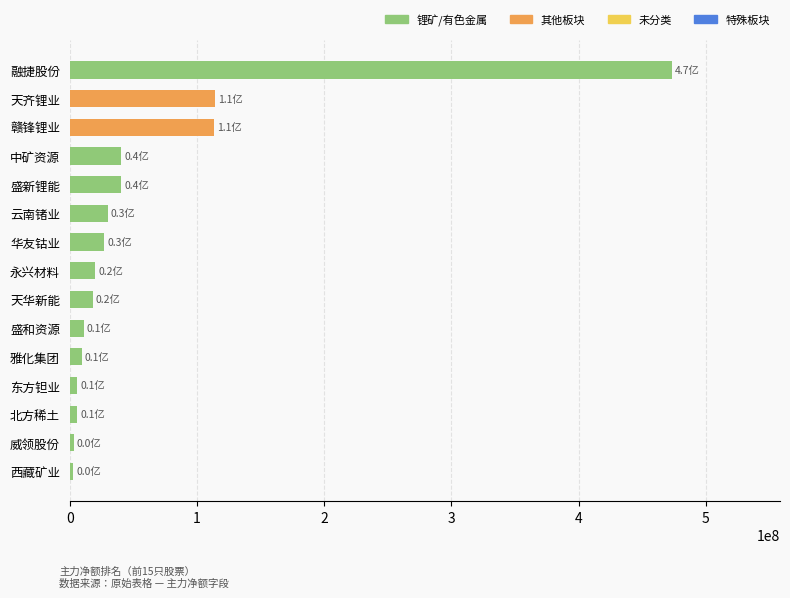

What is the sum of all values?

915106387